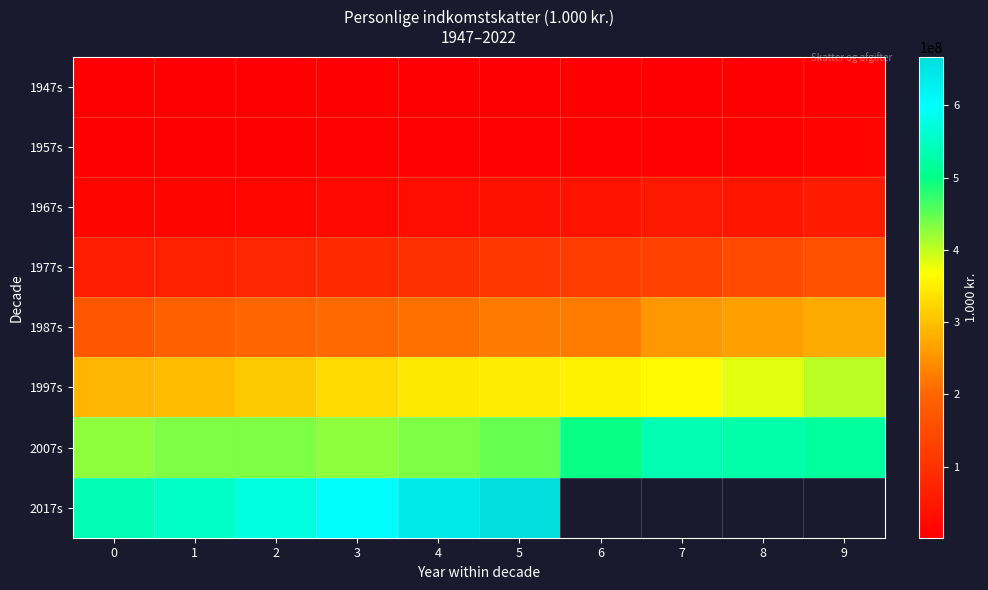

What is the minimum value shown in the chart?

1450106.0